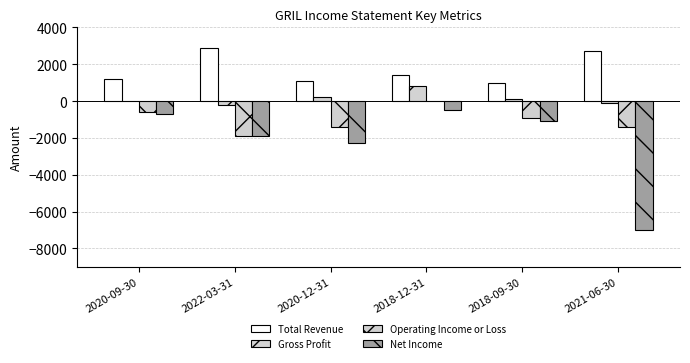

Are the bars grouped side by side (vs. stacked)?

Yes